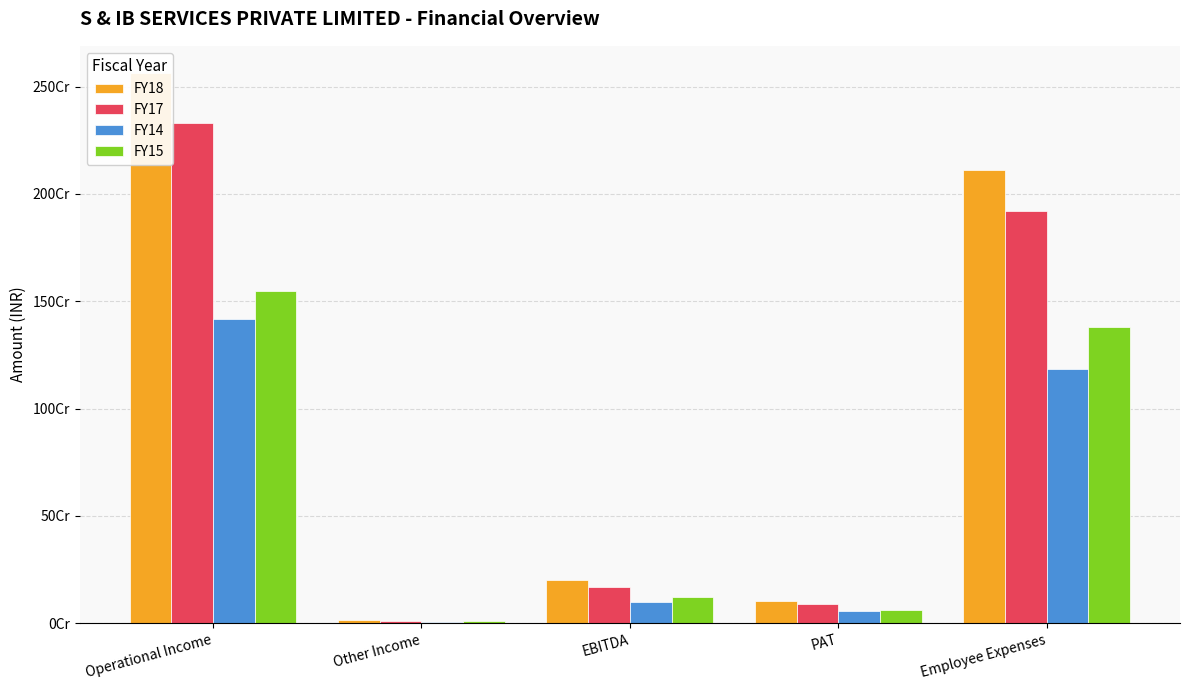

How many data points does each series have?

5